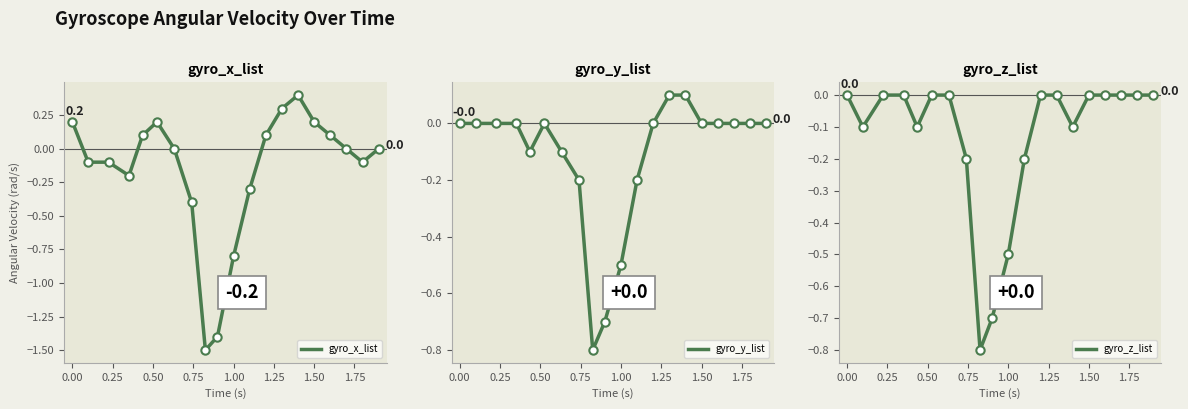

What is the minimum value for gyro_y_list?

-0.8